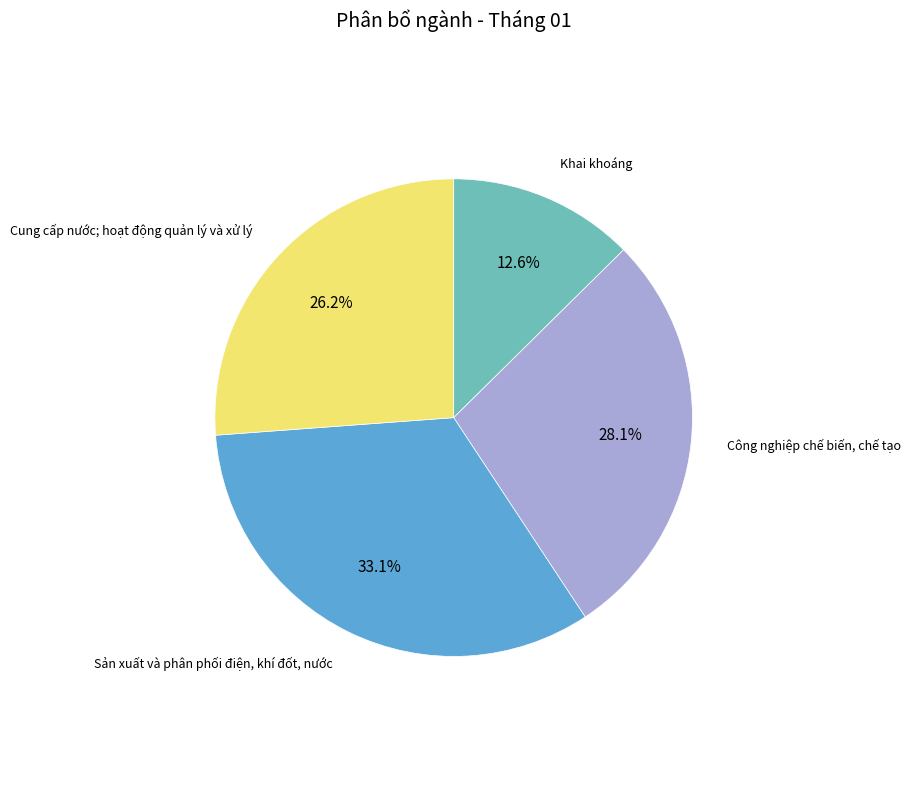

Does any single category account for the majority?

No